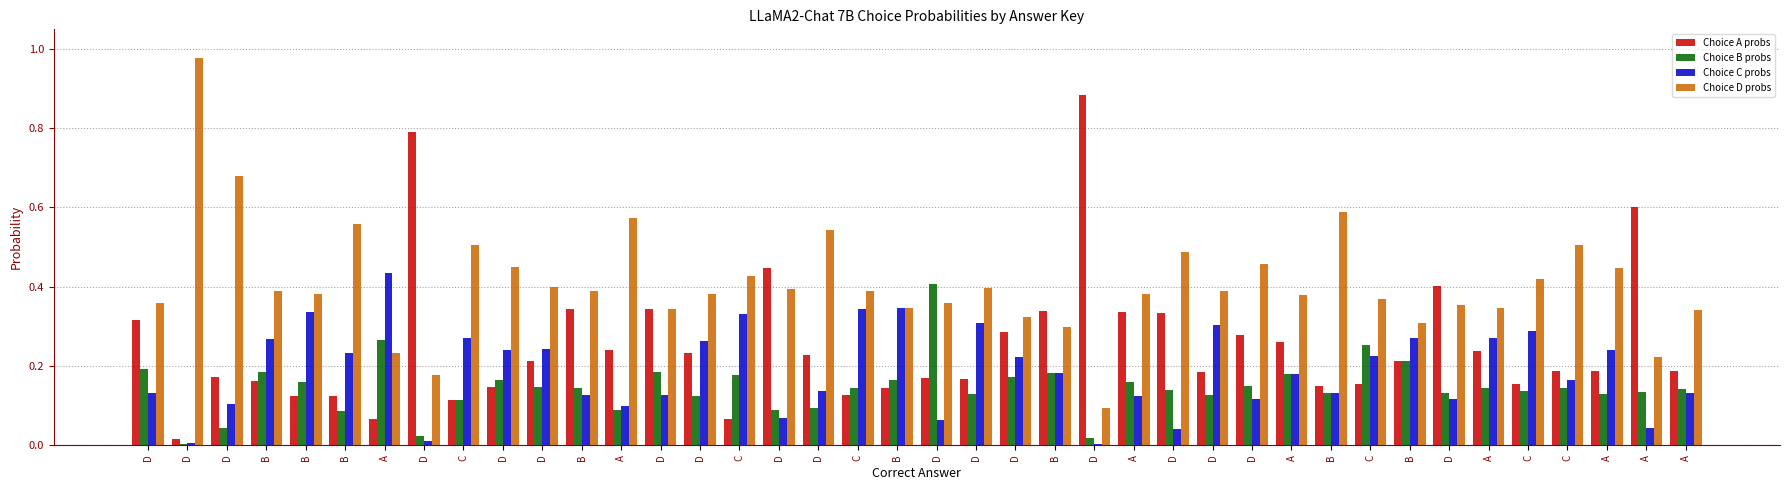

Is the value of Choice D probs at D greater than the value of Choice A probs at D?

Yes